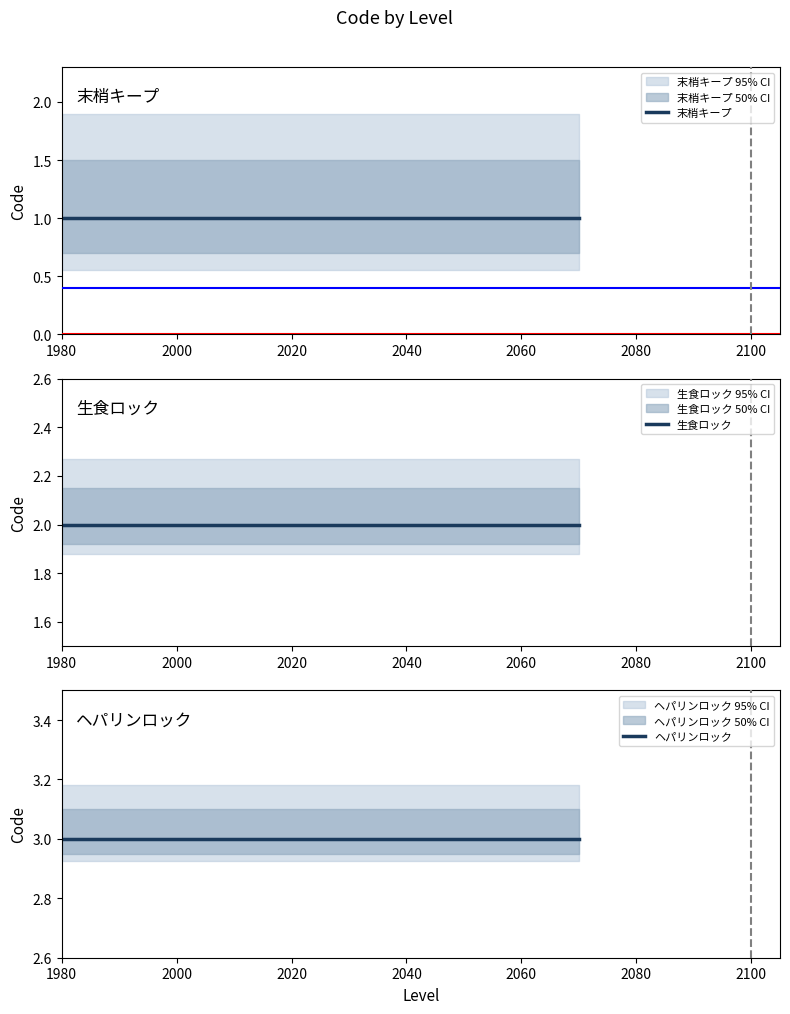

True or false: 生食ロック has more than 0 points higher than both neighbors.

False